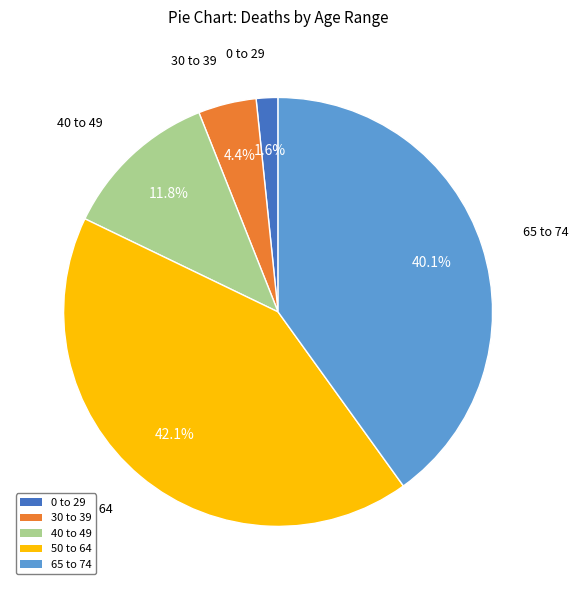

True or false: 40 to 49 accounts for 5% of the total.

False